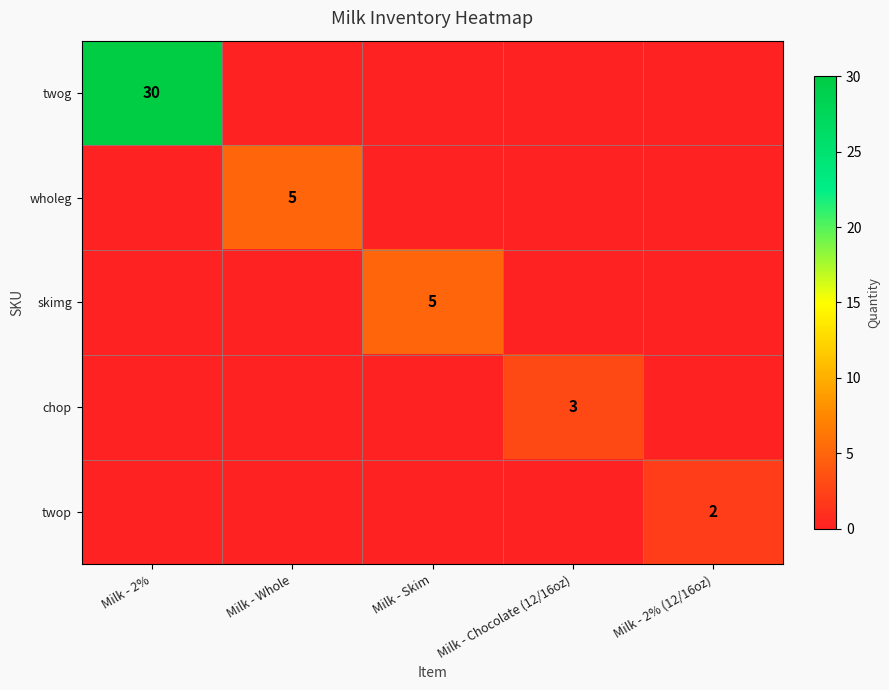

True or false: wholeg has a value of 5 at Milk - Whole.

True